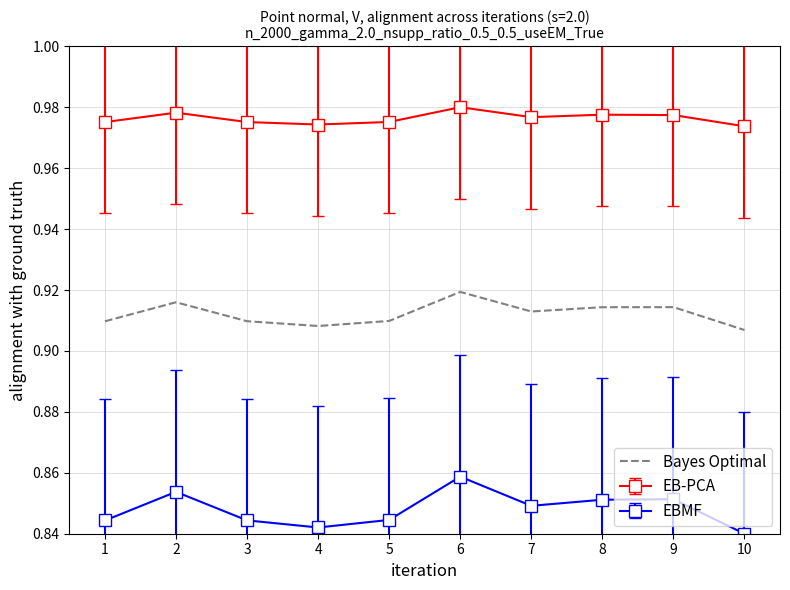

Between 4 and 6, which series saw the biggest shift?

EBMF